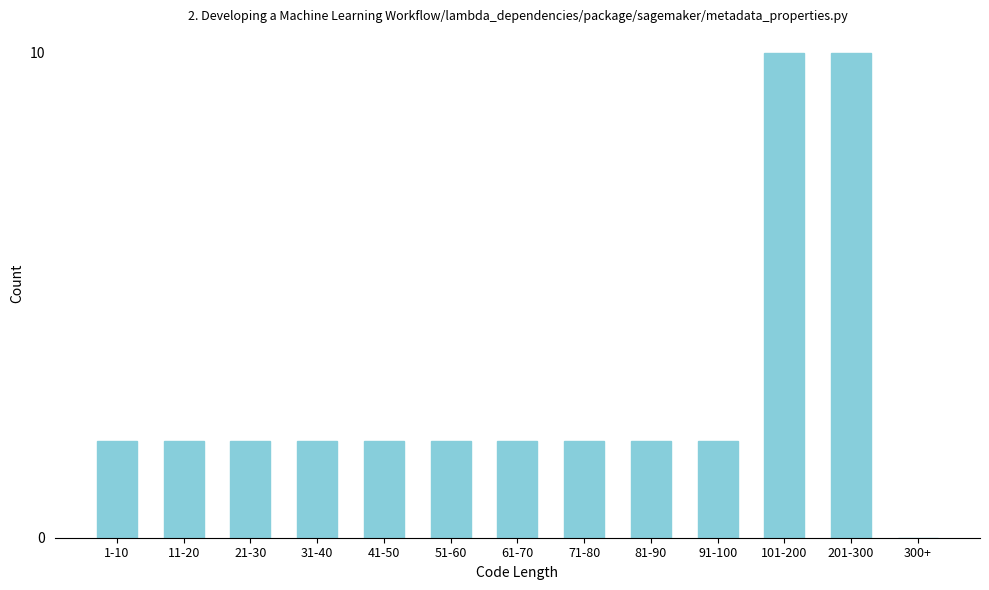

Reading left to right, extract all data points from this chart.

1-10=2	11-20=2	21-30=2	31-40=2	41-50=2	51-60=2	61-70=2	71-80=2	81-90=2	91-100=2	101-200=10	201-300=10	300+=0